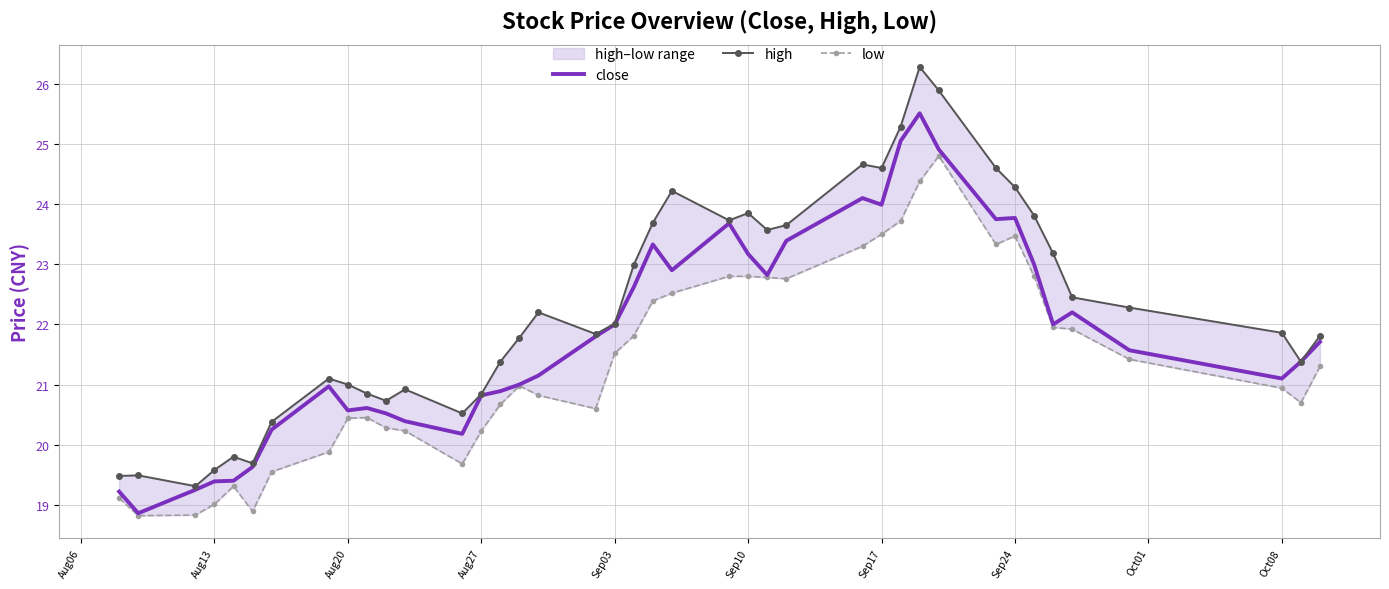

What is the highest value of the close series?

25.5